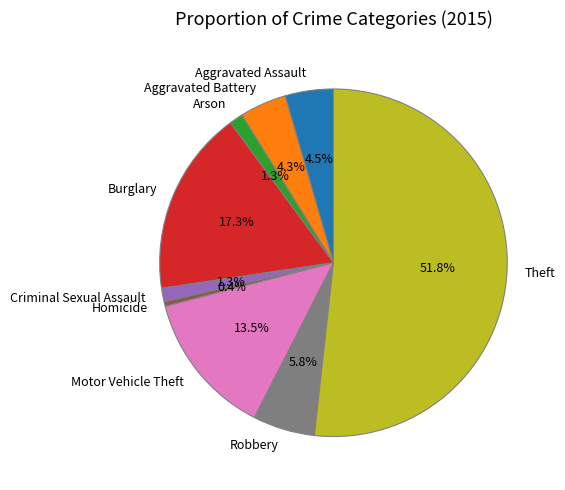

What percentage is the Burglary slice, to the nearest percent?

17%